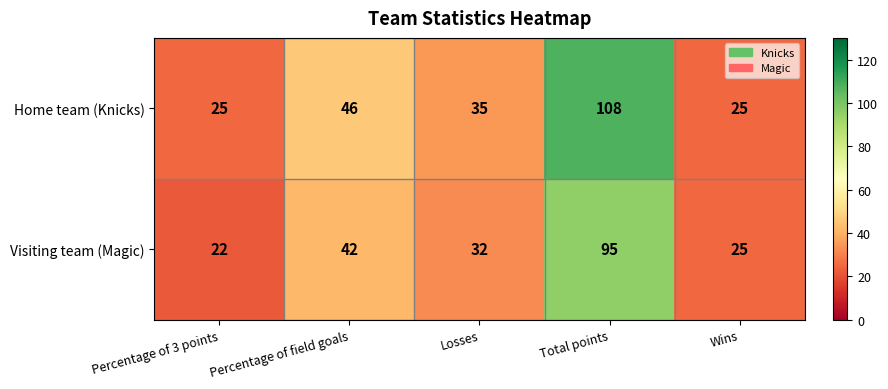

Is it true that Visiting team (Magic) equals 10 at Losses?

False